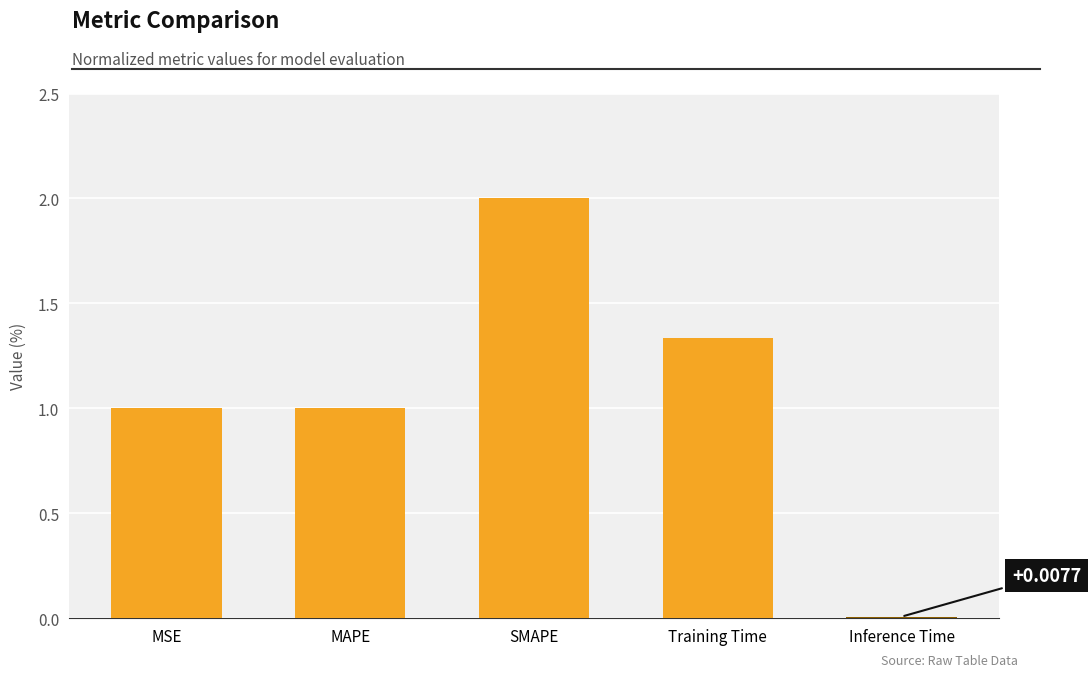

What is the difference between the maximum and second lowest values?

1.0